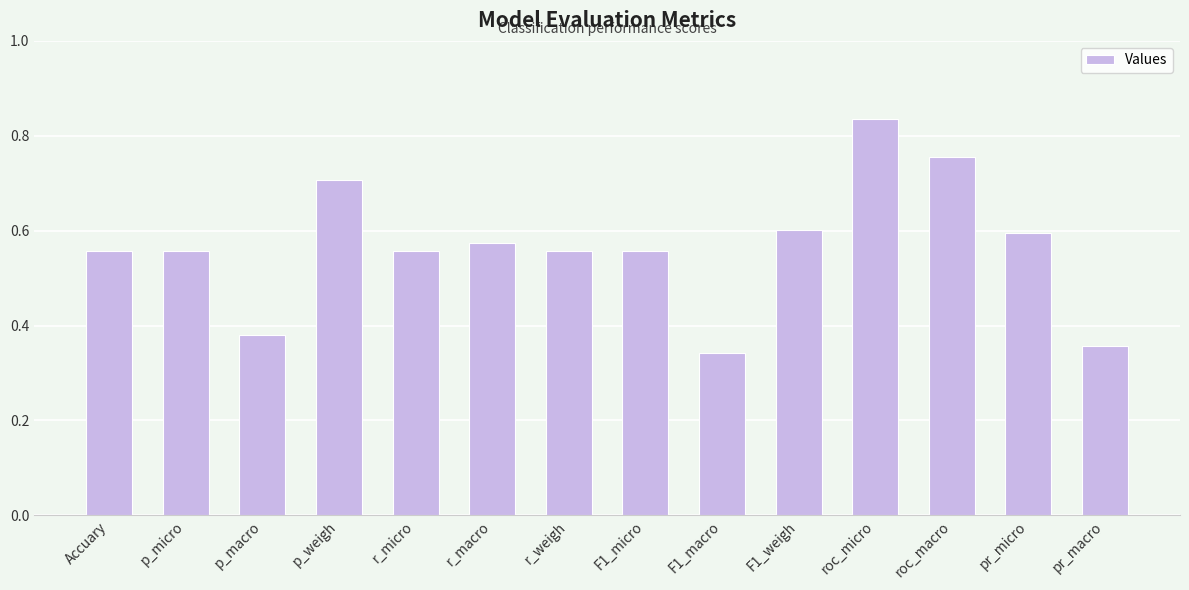

Are the bars horizontal?

No